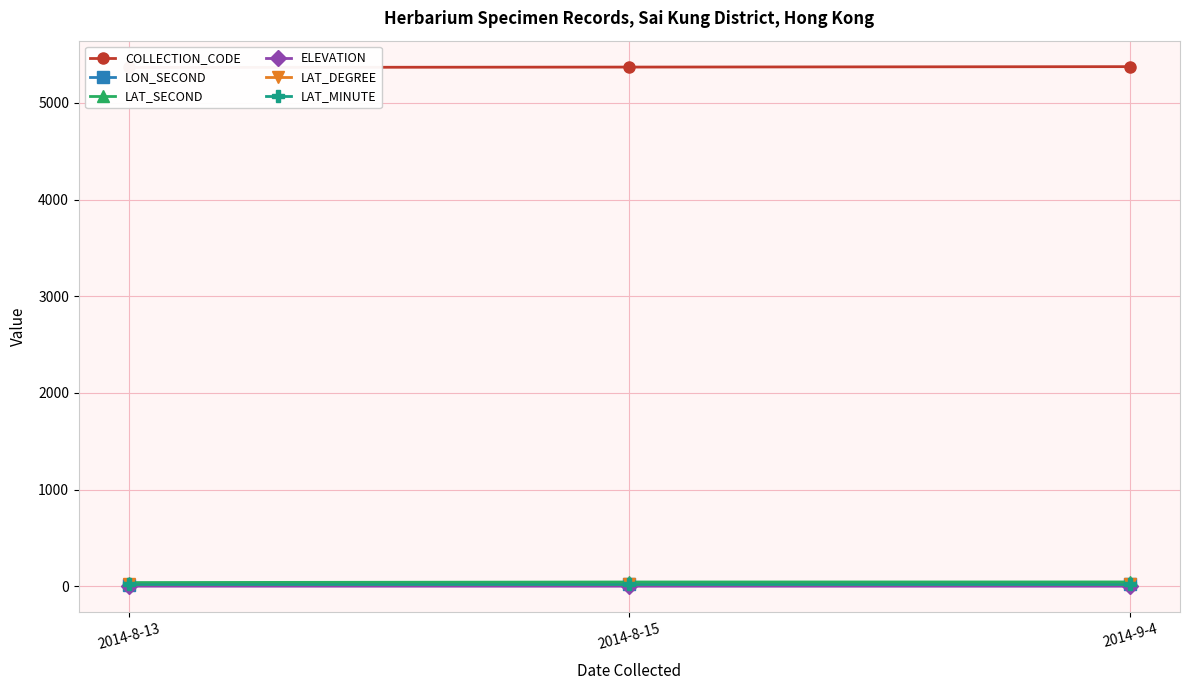

What is the difference between the LAT_SECOND values at 2014-9-4 and 2014-8-13?

6.3